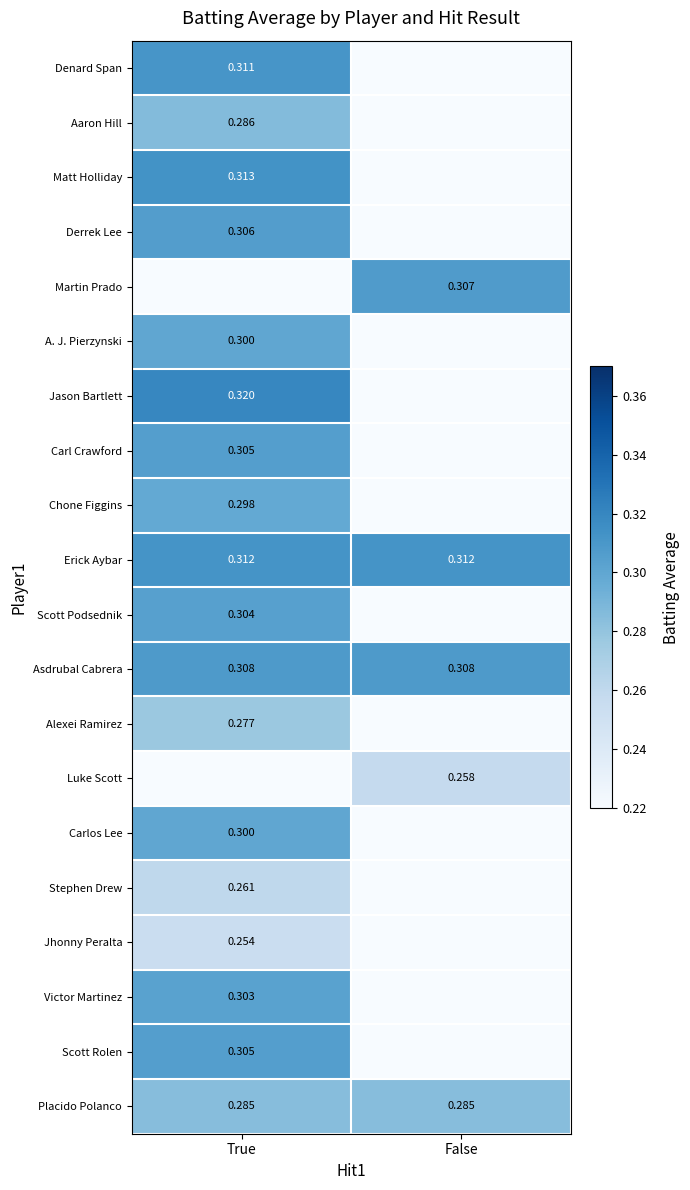

Is the value of Matt Holliday at True greater than the value of Derrek Lee at True?

Yes